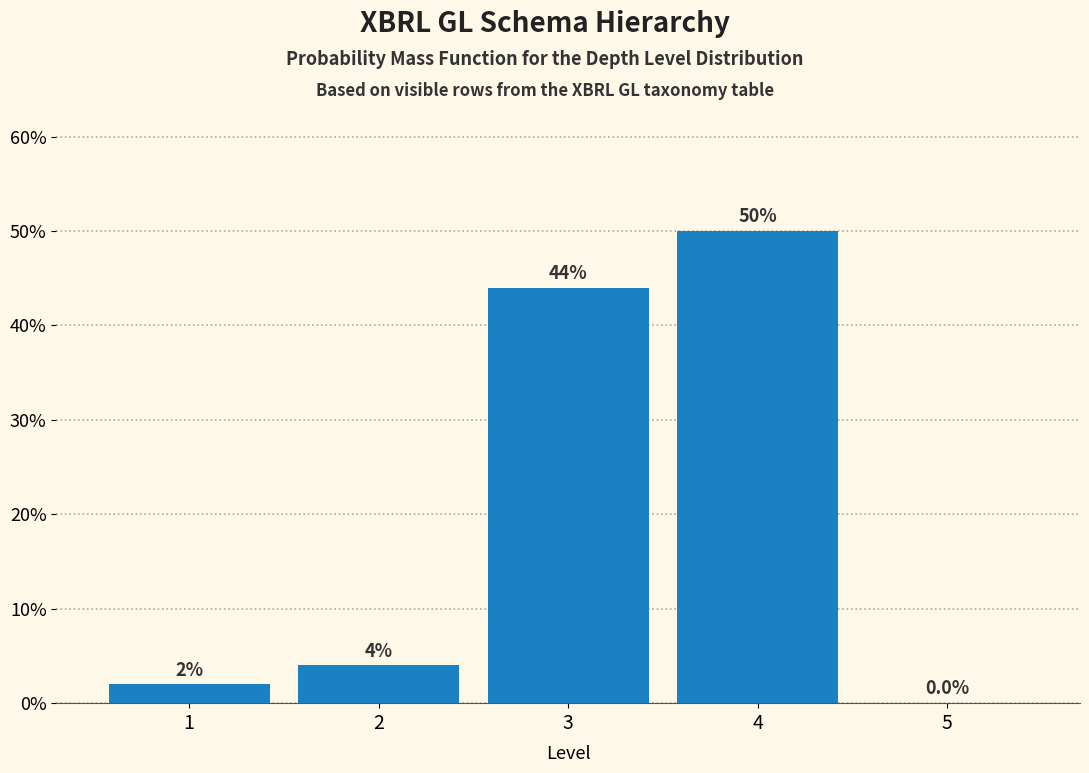

What is the height of the bar covering 1.5 to 2.5 on the x-axis?

4.0